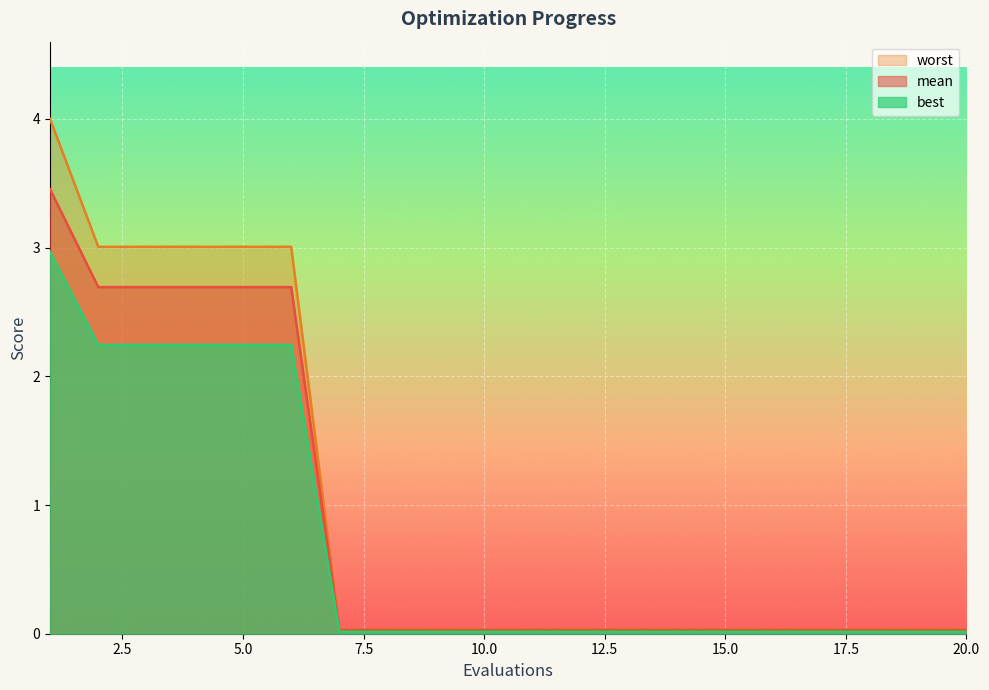

Which series has the largest range (max minus min)?

worst